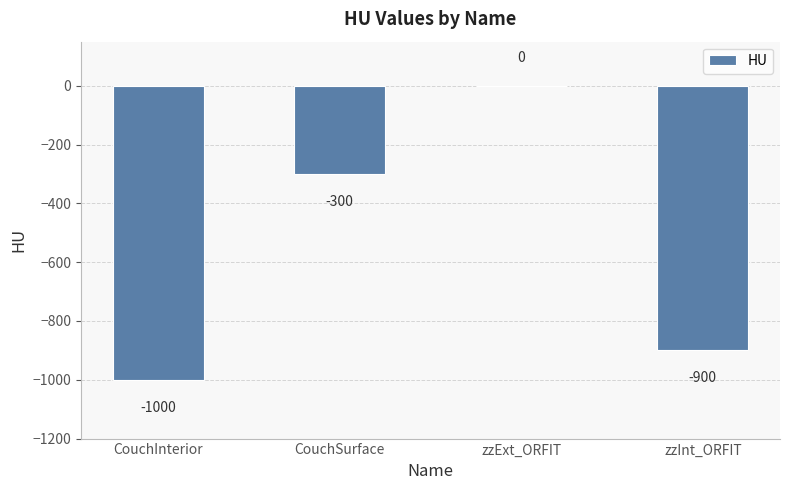

The value at zzInt_ORFIT is -900. True or false?

True